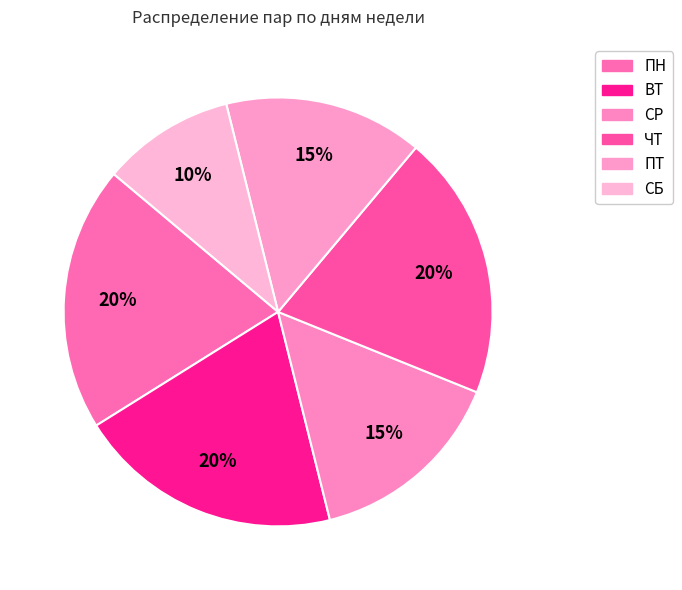

How many segments does this pie chart have?

6